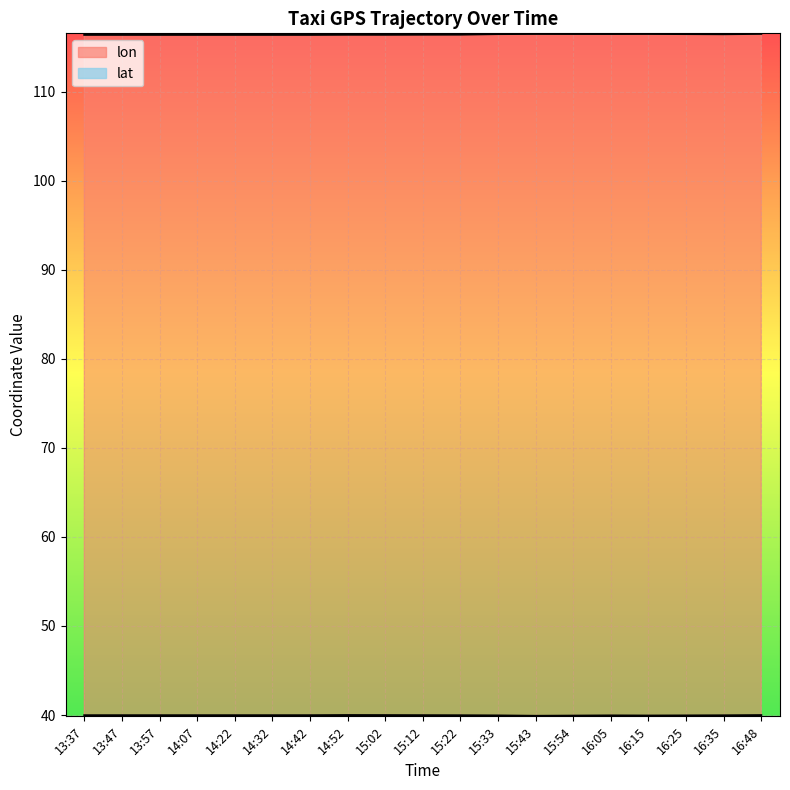

Which label corresponds to the smallest value in the chart?

15:43